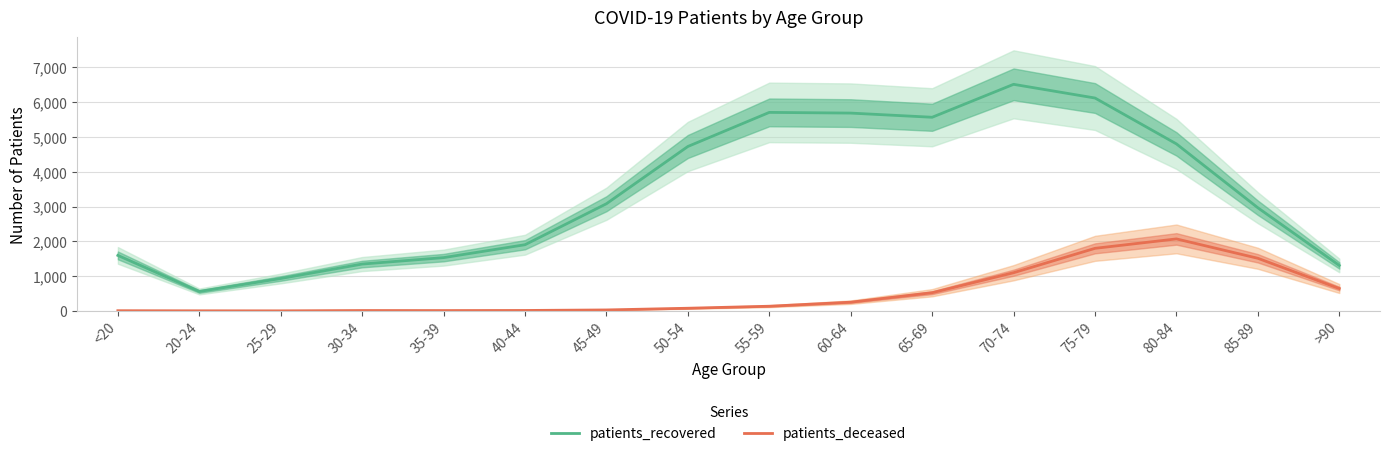

Reading right to left, extract all data points from this chart.

patients_recovered: 1307	2965	4801	6120	6514	5567	5687	5707	4727	3081	1903	1532	1347	932	559	1596
patients_deceased: 644	1513	2070	1799	1098	523	251	135	77	28	13	10	11	2	3	6